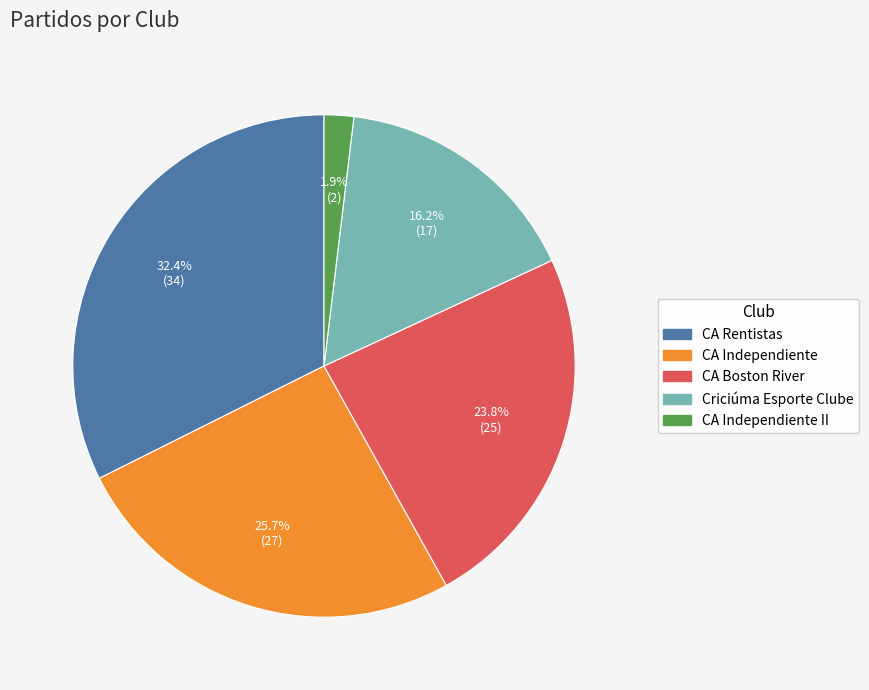

Is it true that CA Rentistas is 32% of the pie?

True